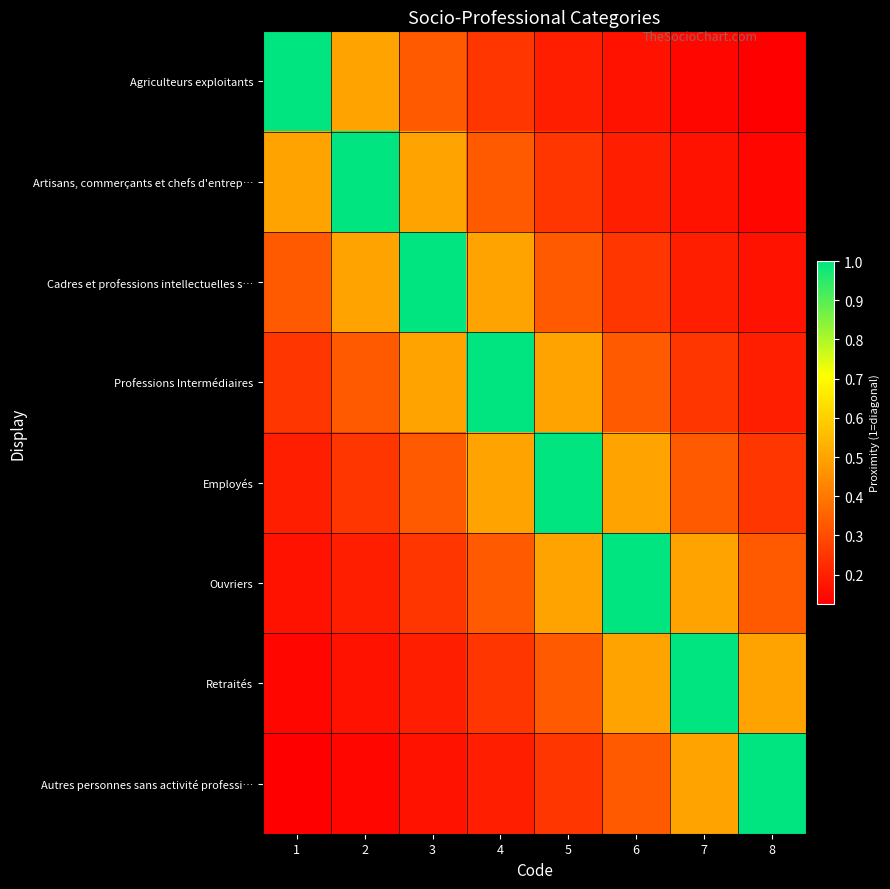

How many series are shown in this chart?

8